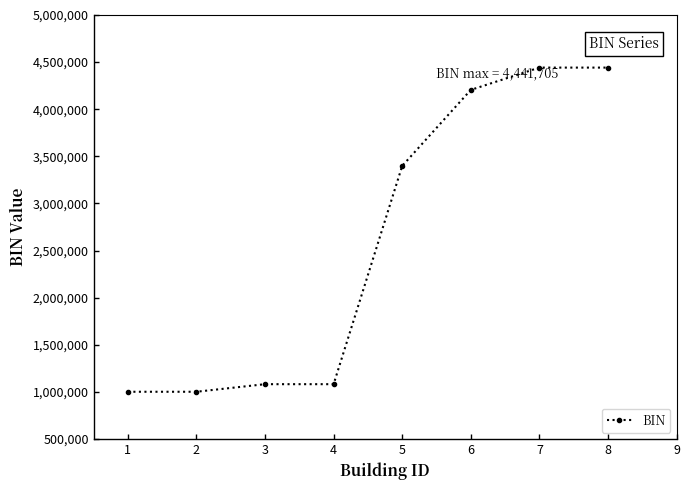

Is this an area chart (filled region under the line)?

No